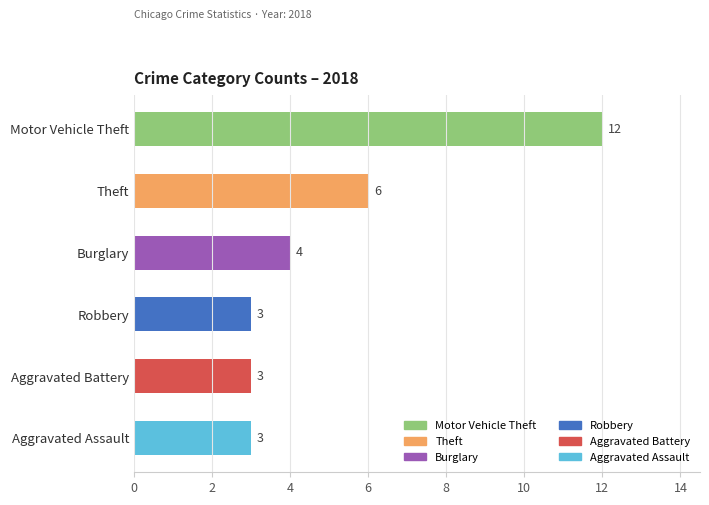

Reading bottom to top, what are all the values shown in this chart?

Aggravated Assault=3	Aggravated Battery=3	Robbery=3	Burglary=4	Theft=6	Motor Vehicle Theft=12